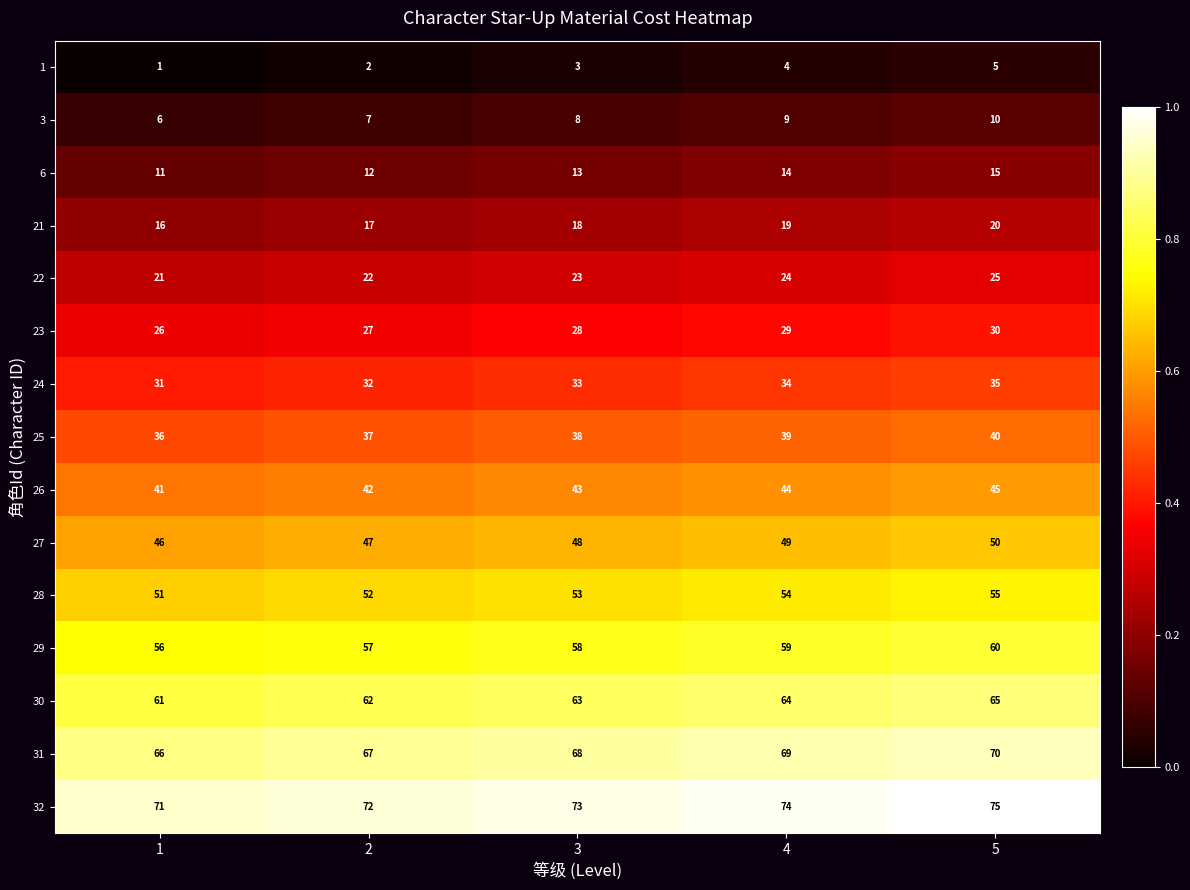

Count the number of categories in the chart.

5